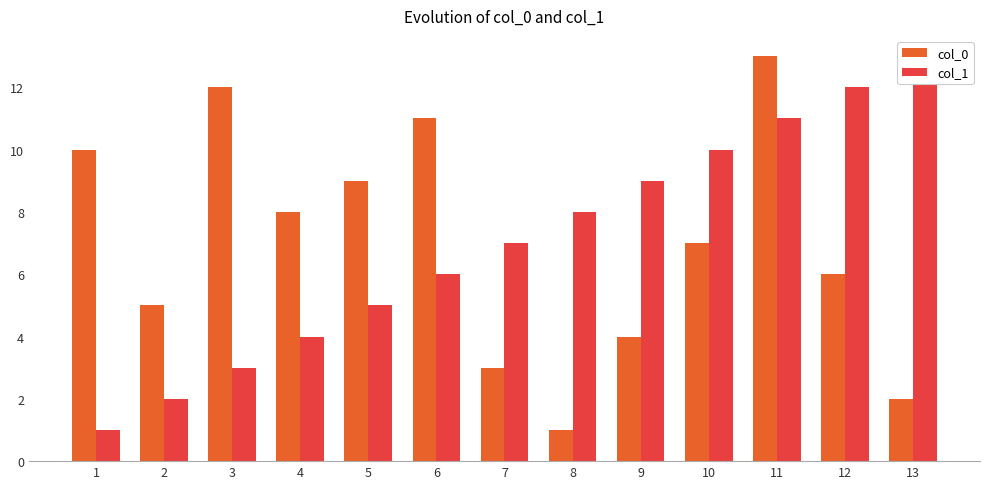

At 8, list the series in order from largest to smallest.

col_1, col_0